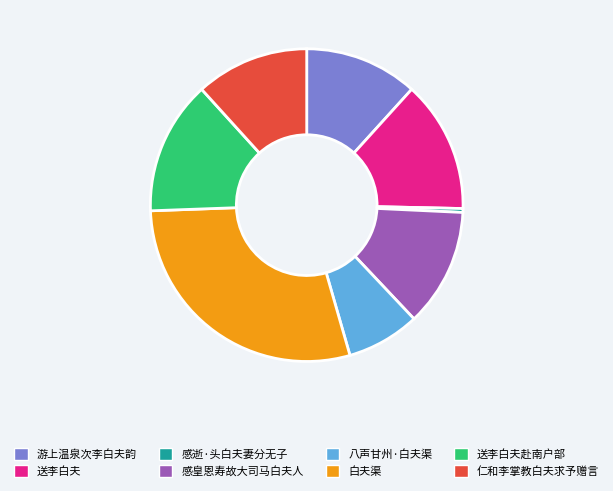

Does any single category account for the majority?

No